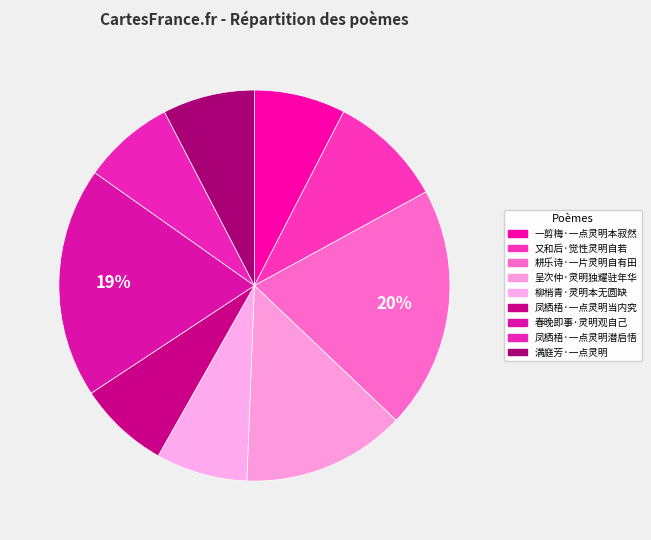

What is the change in value from 耕乐诗·一片灵明自有田 to 凤栖梧·一点灵明当内究?

-118269